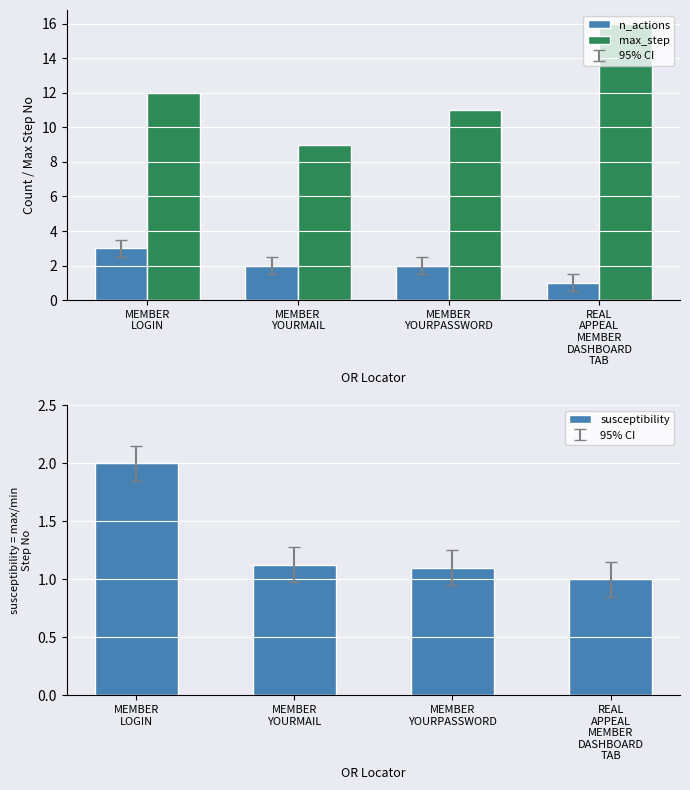

The value of n_actions at MEMBER
LOGIN is 3.0. True or false?

True